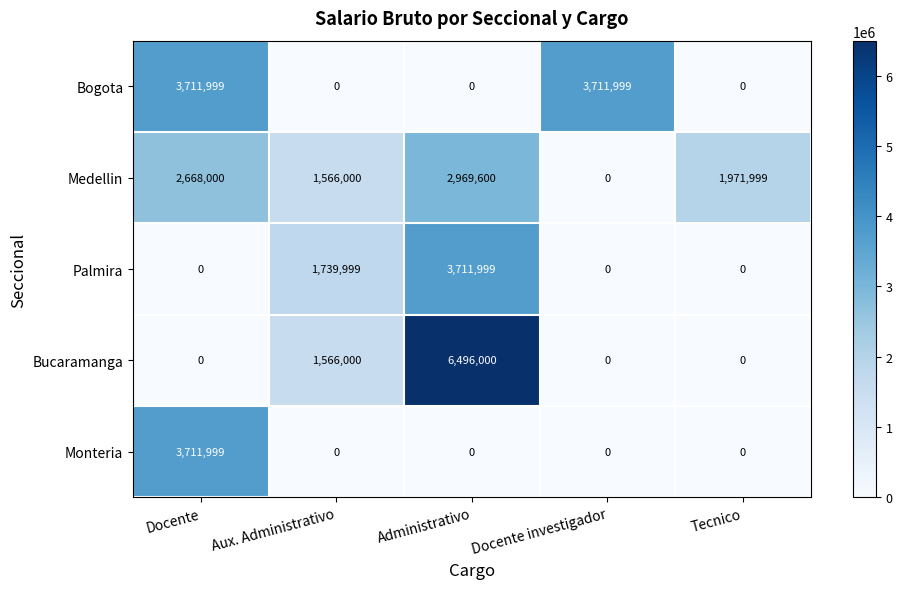

Read the Bogota value at Docente investigador, to the nearest 10.

3712000